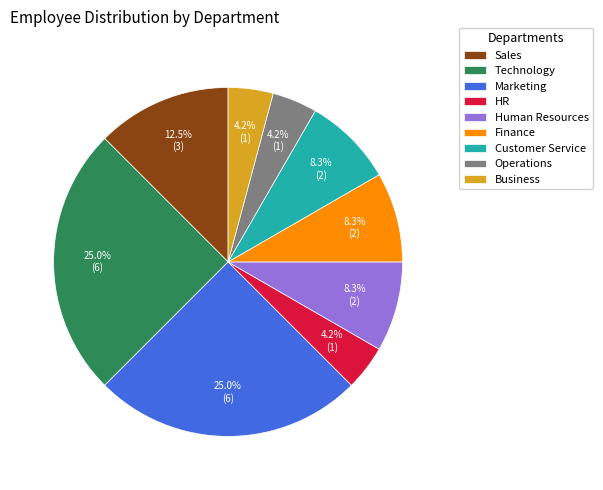

How many segments does this pie chart have?

9